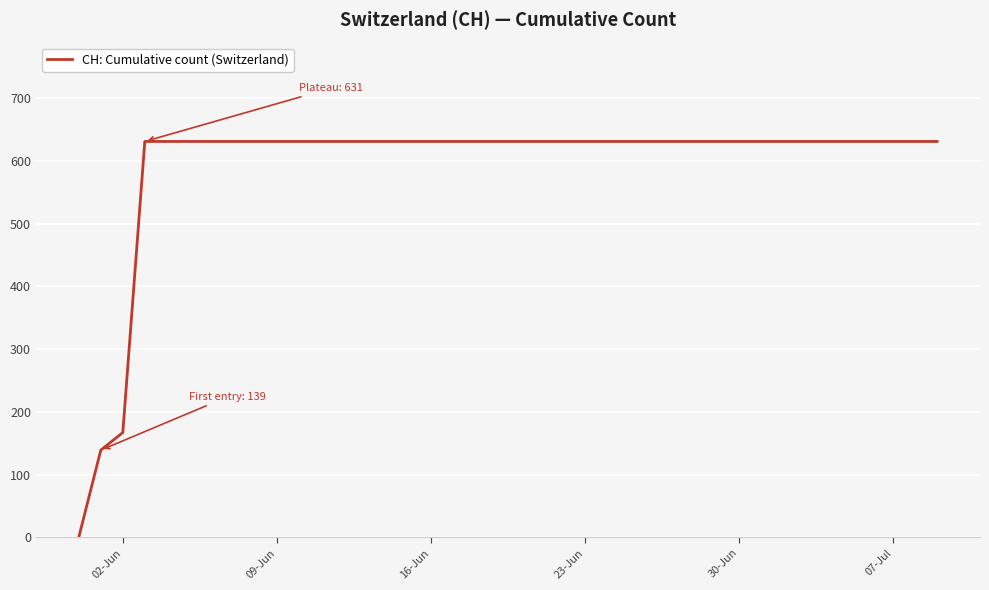

What is the maximum value shown in the chart?

631